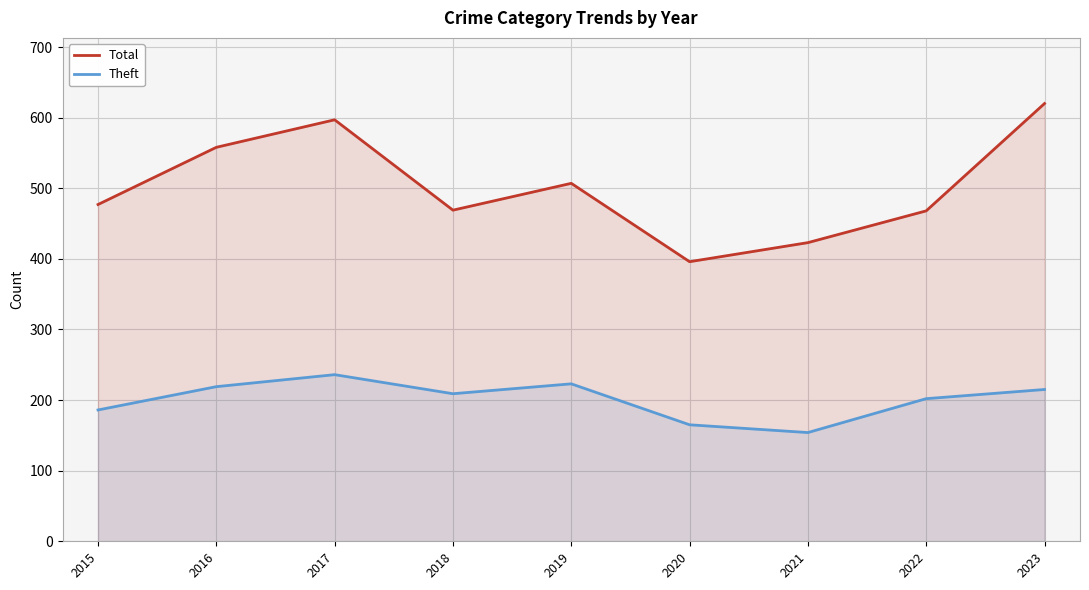

At which label does Theft first exceed 209?

2016